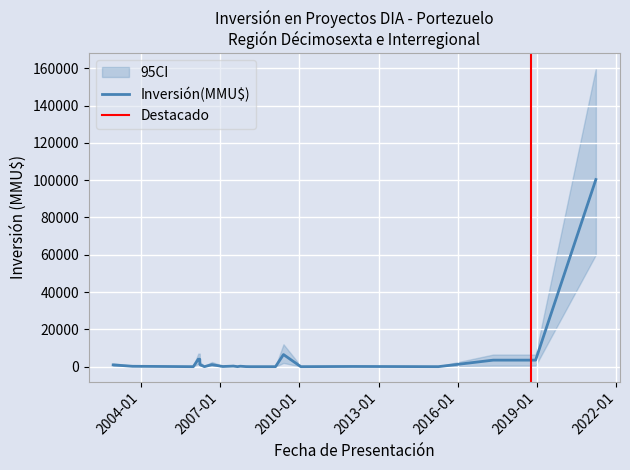

What is the difference between the CI_lower values at 2003-09-09 and 2006-09-11?

250